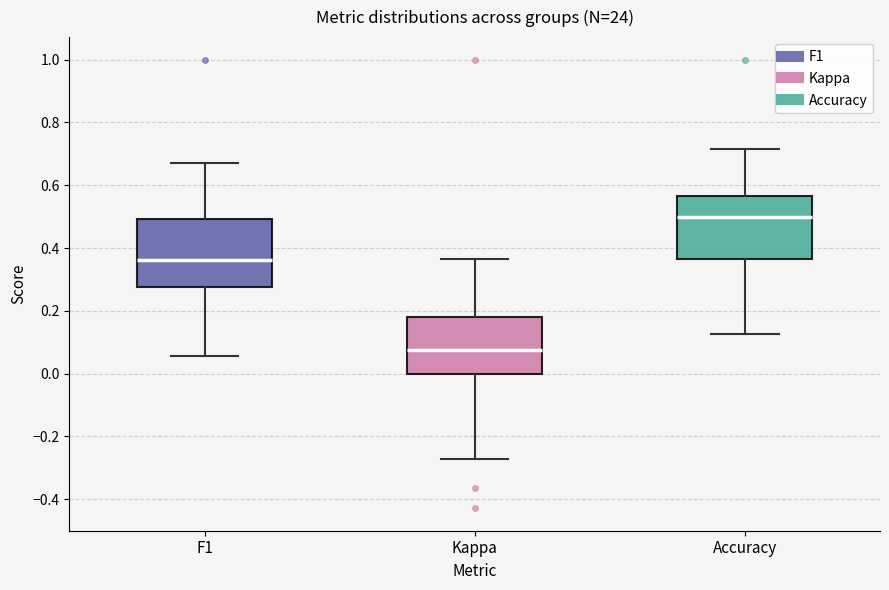

Where does the upper whisker of the box for Accuracy end on the y-axis? The values are not printed on the chart, so give them approximately, as read against the axis.

0.72